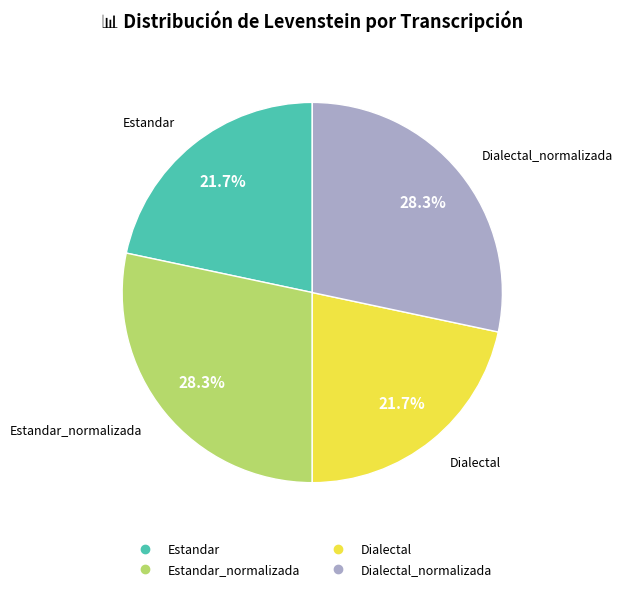

To the nearest percent, what is the average slice percentage?

25%